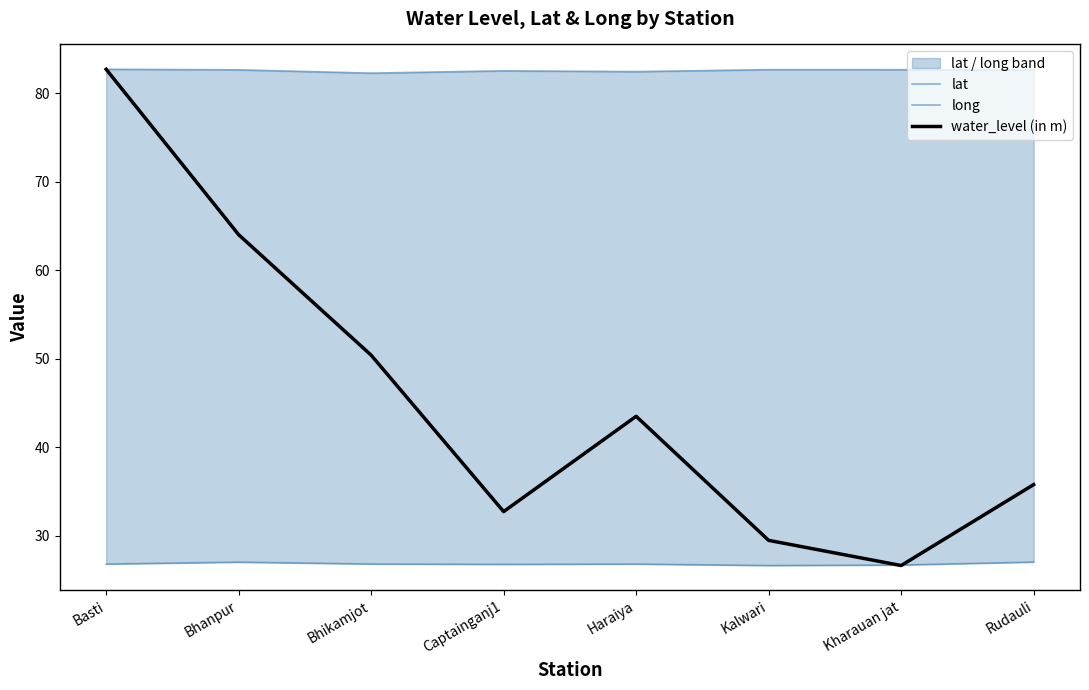

What is the approximate value of water_level (in m) at Kharauan jat?

26.6